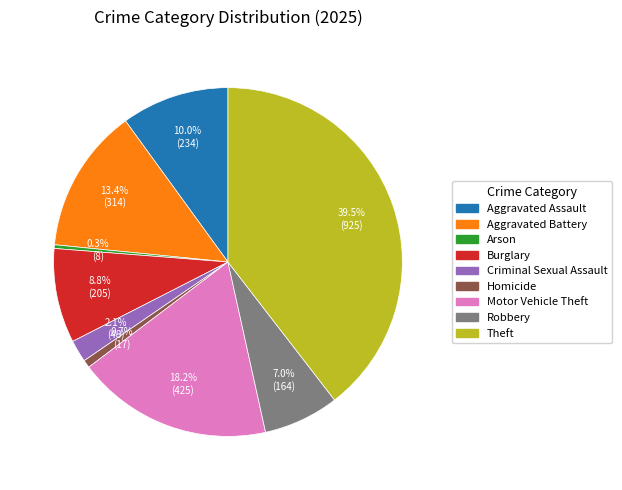

How much of the chart is everything except Burglary?

91.2%